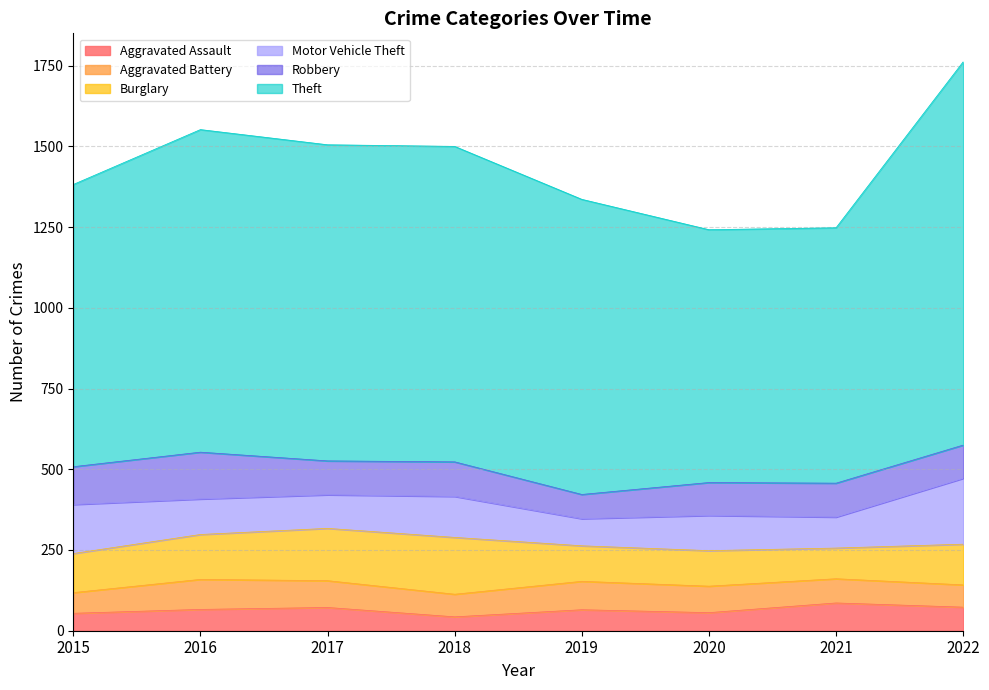

What is the value of the Aggravated Battery point at the 5th from the left?

88